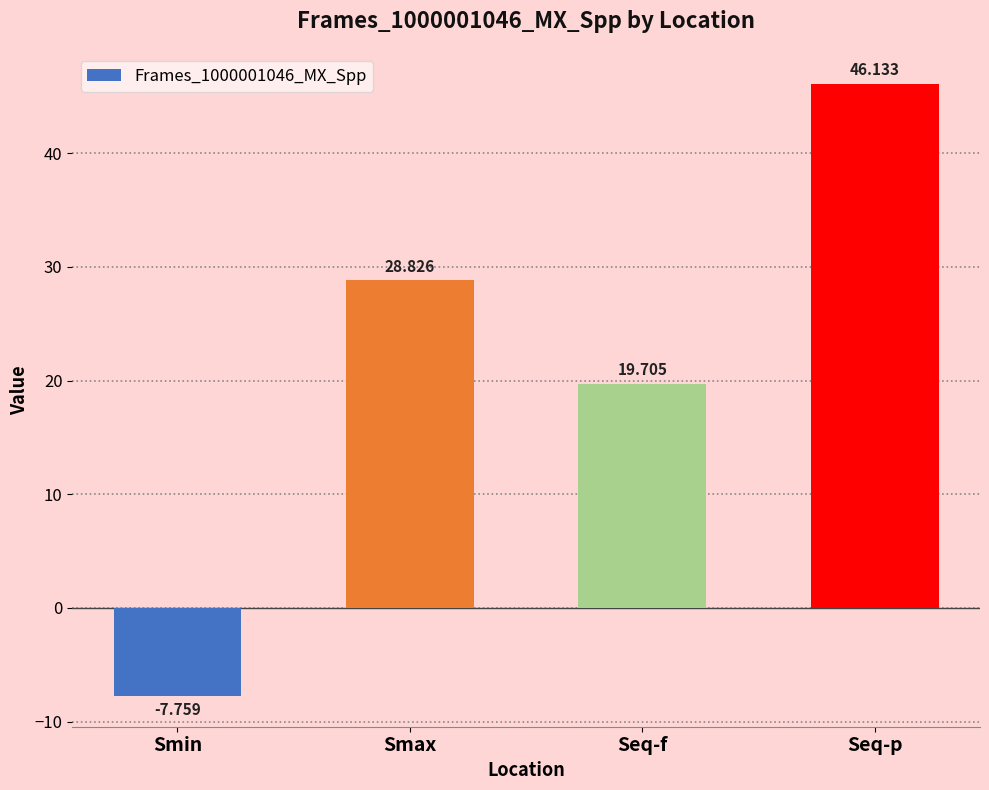

What is the change in value from Smax to Seq-p?

+17.3